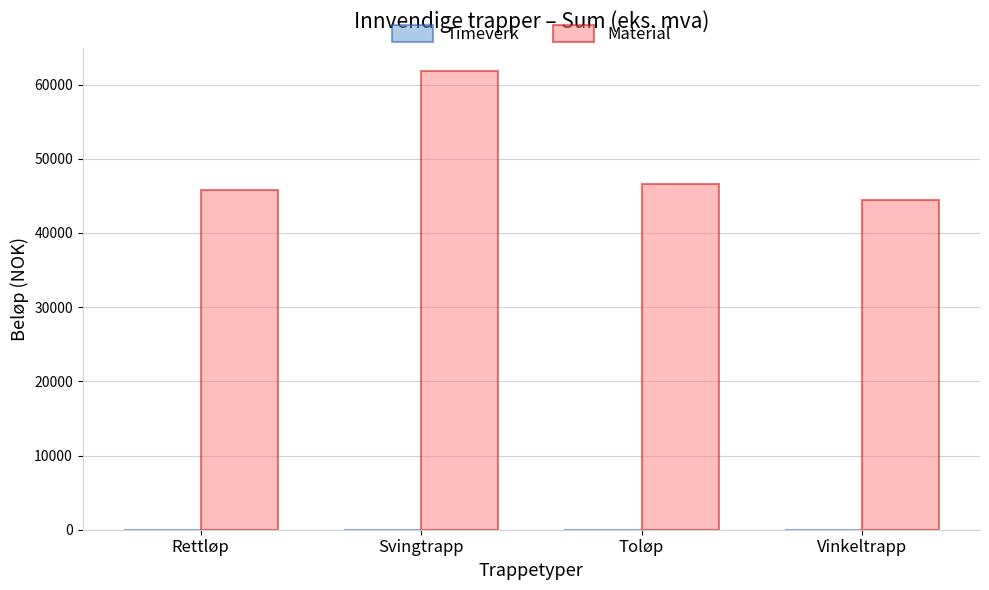

Which series has the largest total across all categories?

Material